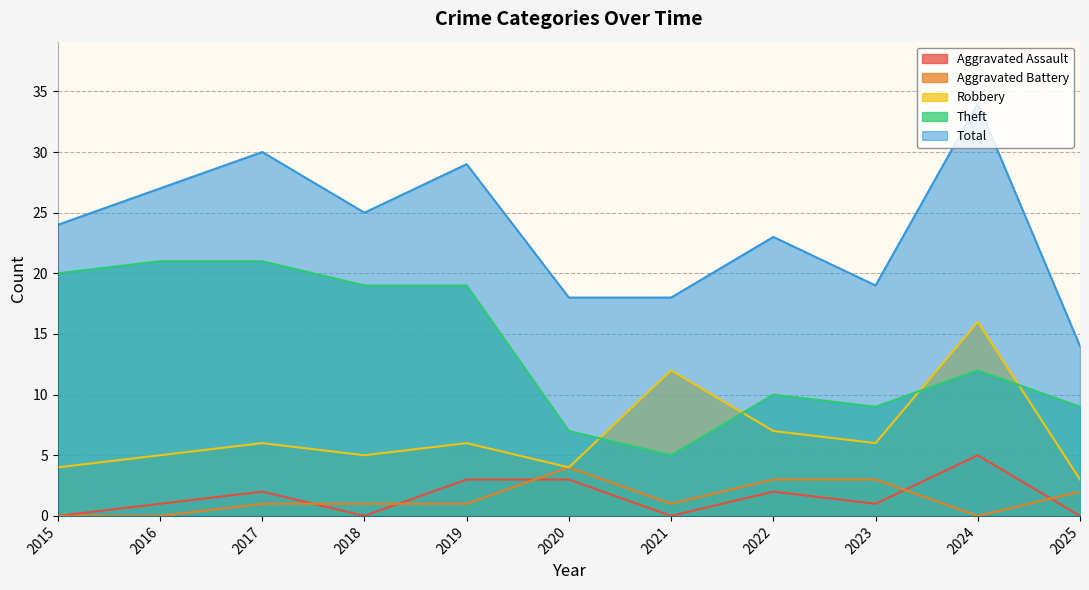

True or false: Total has more than 1 points higher than both neighbors.

True